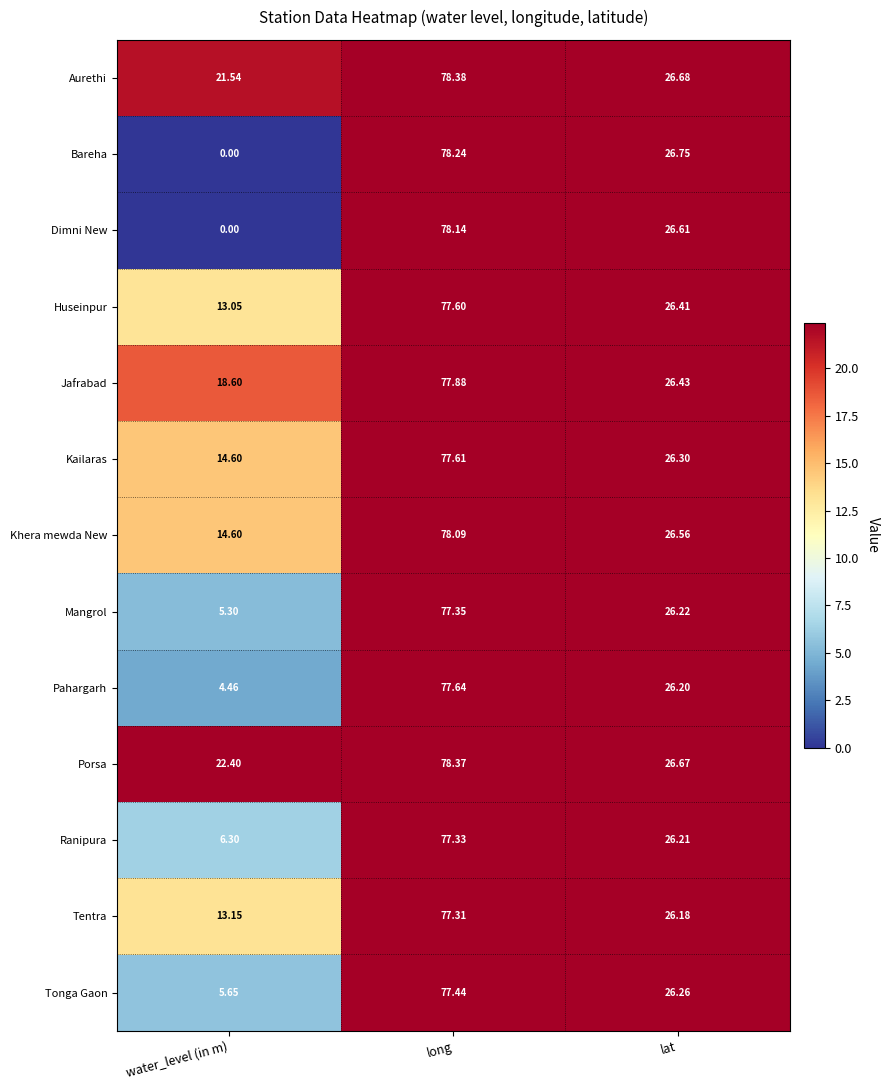

At how many categories does at least one series exceed 4?

3